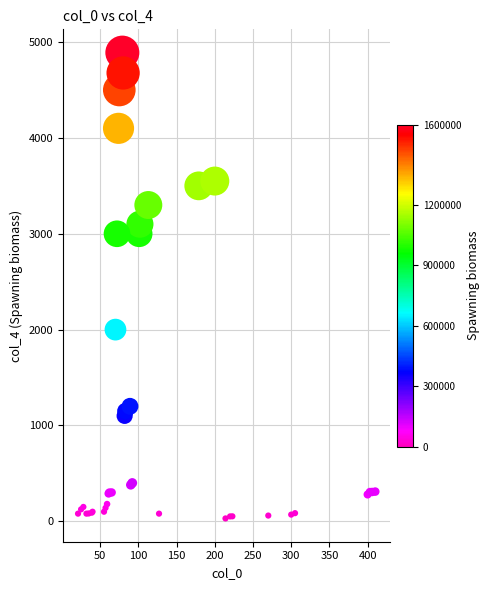

What Y value in the scatter plot is closest to 2460?

2000